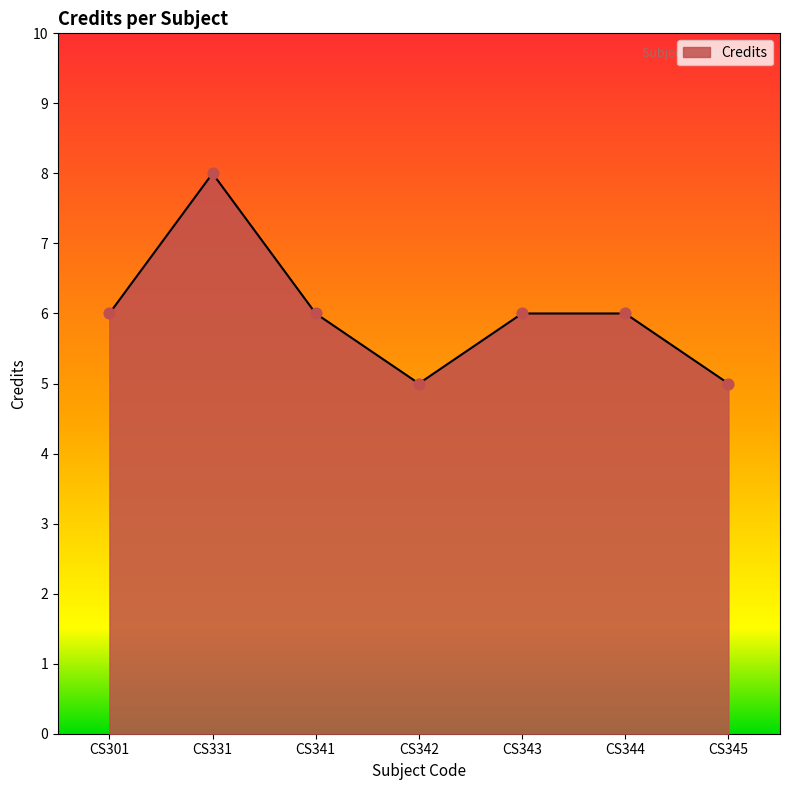

What is the ratio of the value at CS301 to the value at CS345?

1.2